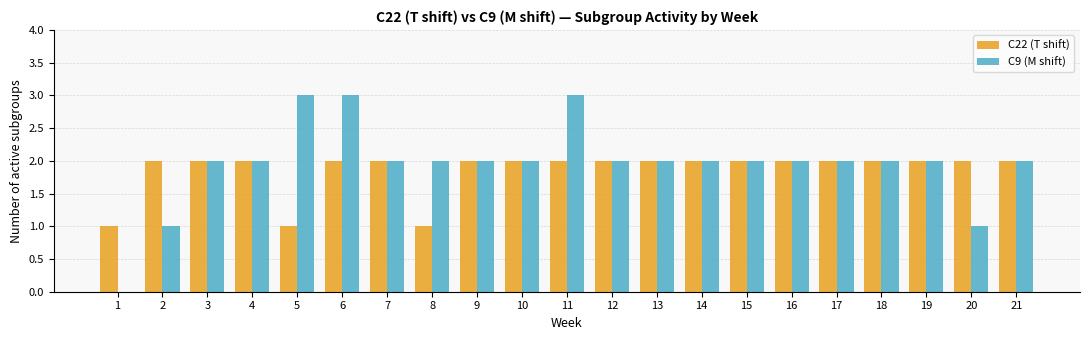

What is the sum of the C22 (T shift) values at 15 and 18?

4